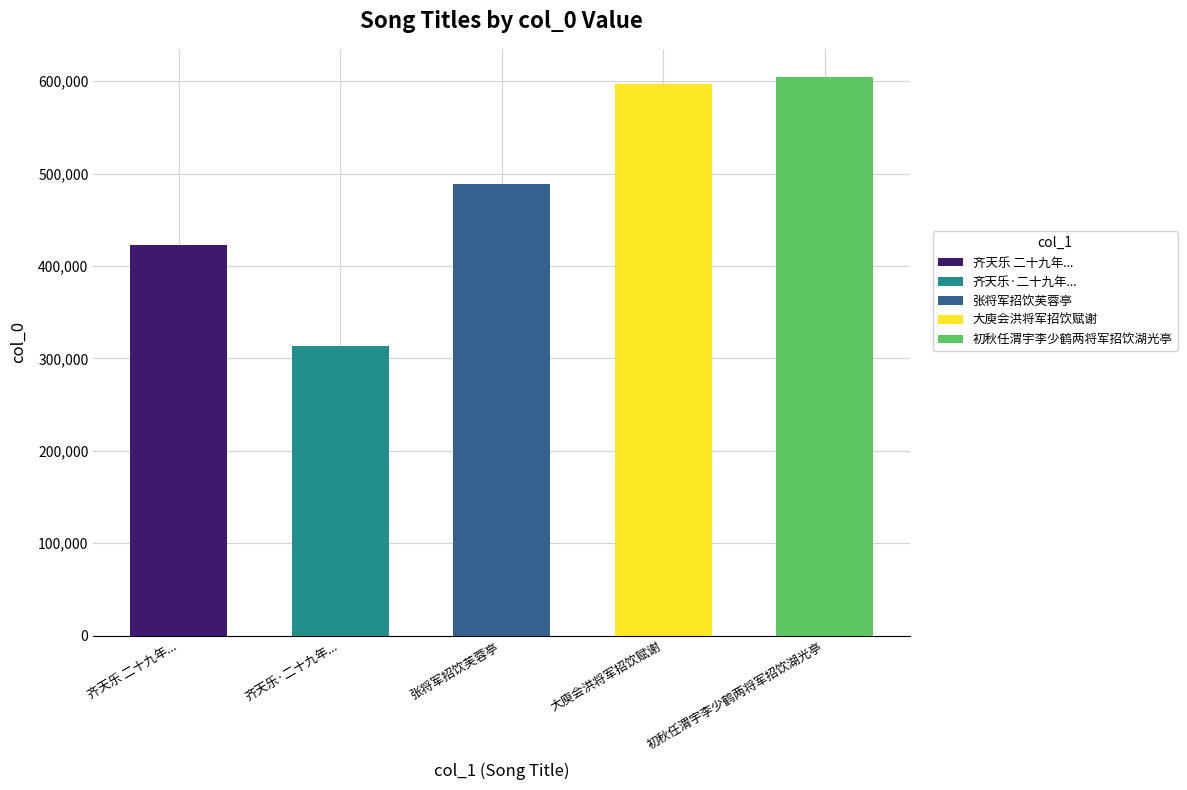

What is the sum of the values at 张将军招饮芙蓉亭 and 齐天乐·二十九年三月于役老河口，李德邻将军招饮秦村，席上赋示第五战区诸友?

802324